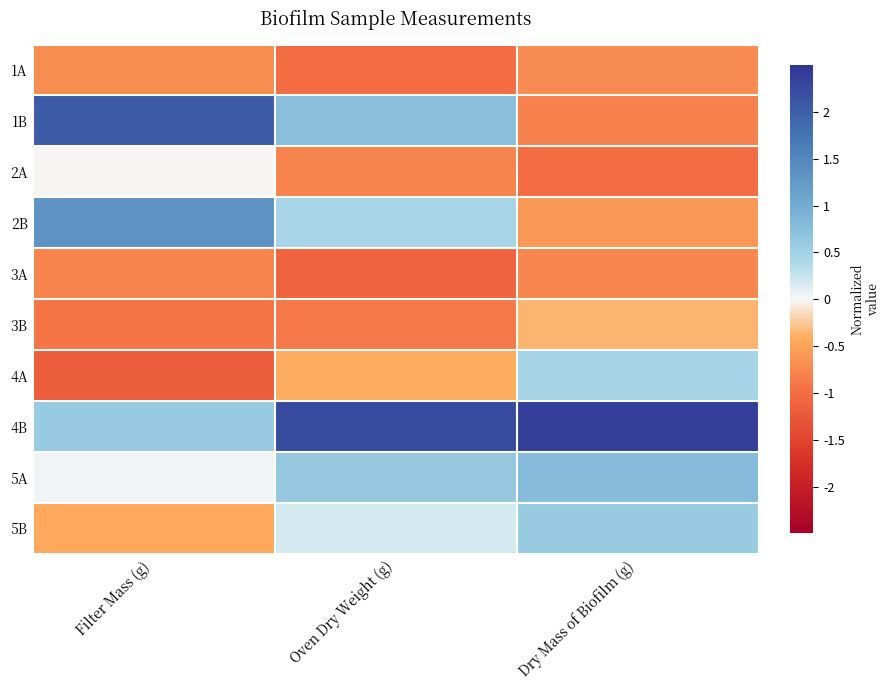

Reading right to left, extract all data points from this chart.

1A: Dry Mass of Biofilm (g)=-0.7	Oven Dry Weight (g)=-1.0	Filter Mass (g)=-0.7
1B: Dry Mass of Biofilm (g)=-0.8	Oven Dry Weight (g)=0.7	Filter Mass (g)=2.1
2A: Dry Mass of Biofilm (g)=-1.0	Oven Dry Weight (g)=-0.8	Filter Mass (g)=-0.0
2B: Dry Mass of Biofilm (g)=-0.6	Oven Dry Weight (g)=0.4	Filter Mass (g)=1.3
3A: Dry Mass of Biofilm (g)=-0.8	Oven Dry Weight (g)=-1.1	Filter Mass (g)=-0.8
3B: Dry Mass of Biofilm (g)=-0.4	Oven Dry Weight (g)=-0.9	Filter Mass (g)=-0.9
4A: Dry Mass of Biofilm (g)=0.5	Oven Dry Weight (g)=-0.4	Filter Mass (g)=-1.2
4B: Dry Mass of Biofilm (g)=2.4	Oven Dry Weight (g)=2.2	Filter Mass (g)=0.6
5A: Dry Mass of Biofilm (g)=0.8	Oven Dry Weight (g)=0.6	Filter Mass (g)=0.0
5B: Dry Mass of Biofilm (g)=0.6	Oven Dry Weight (g)=0.2	Filter Mass (g)=-0.4